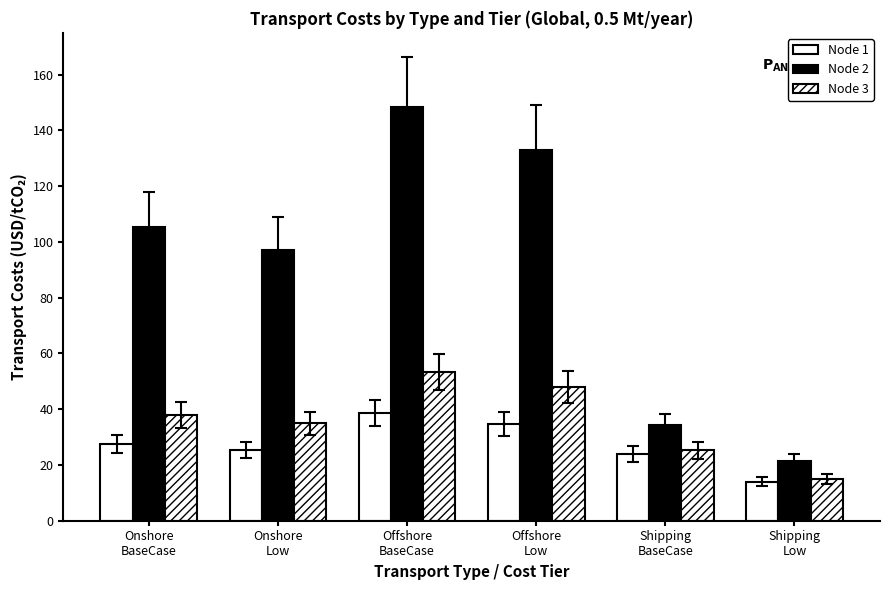

What is the maximum value for Node 2?

148.4